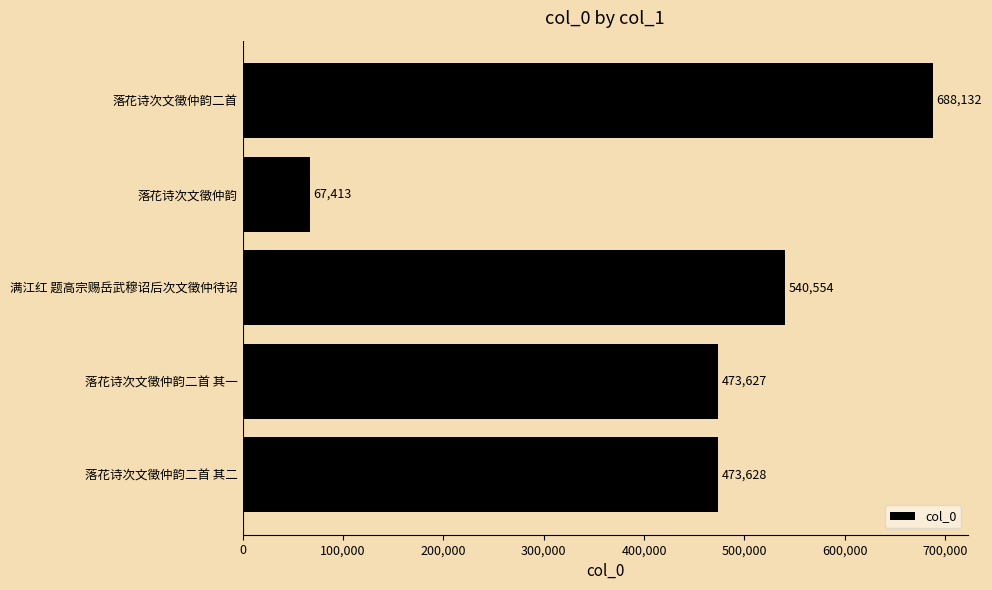

Count the number of data series in this chart.

1